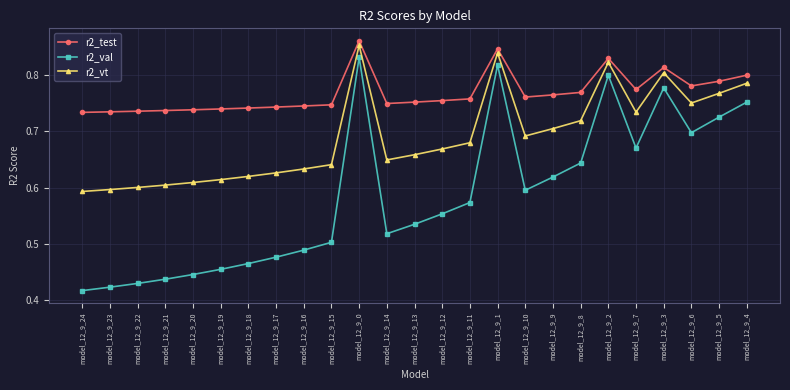

At model_12_9_13, list the series in order from smallest to largest.

r2_val, r2_vt, r2_test